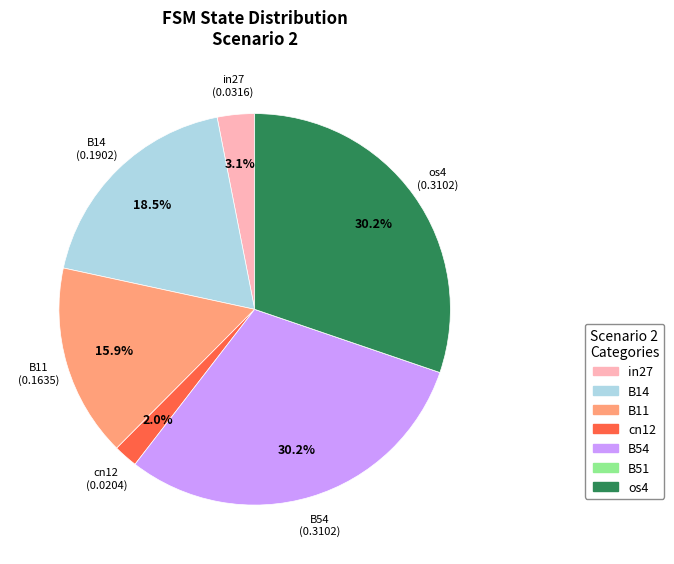

To the nearest percent, what percentage of the pie is os4?

30%